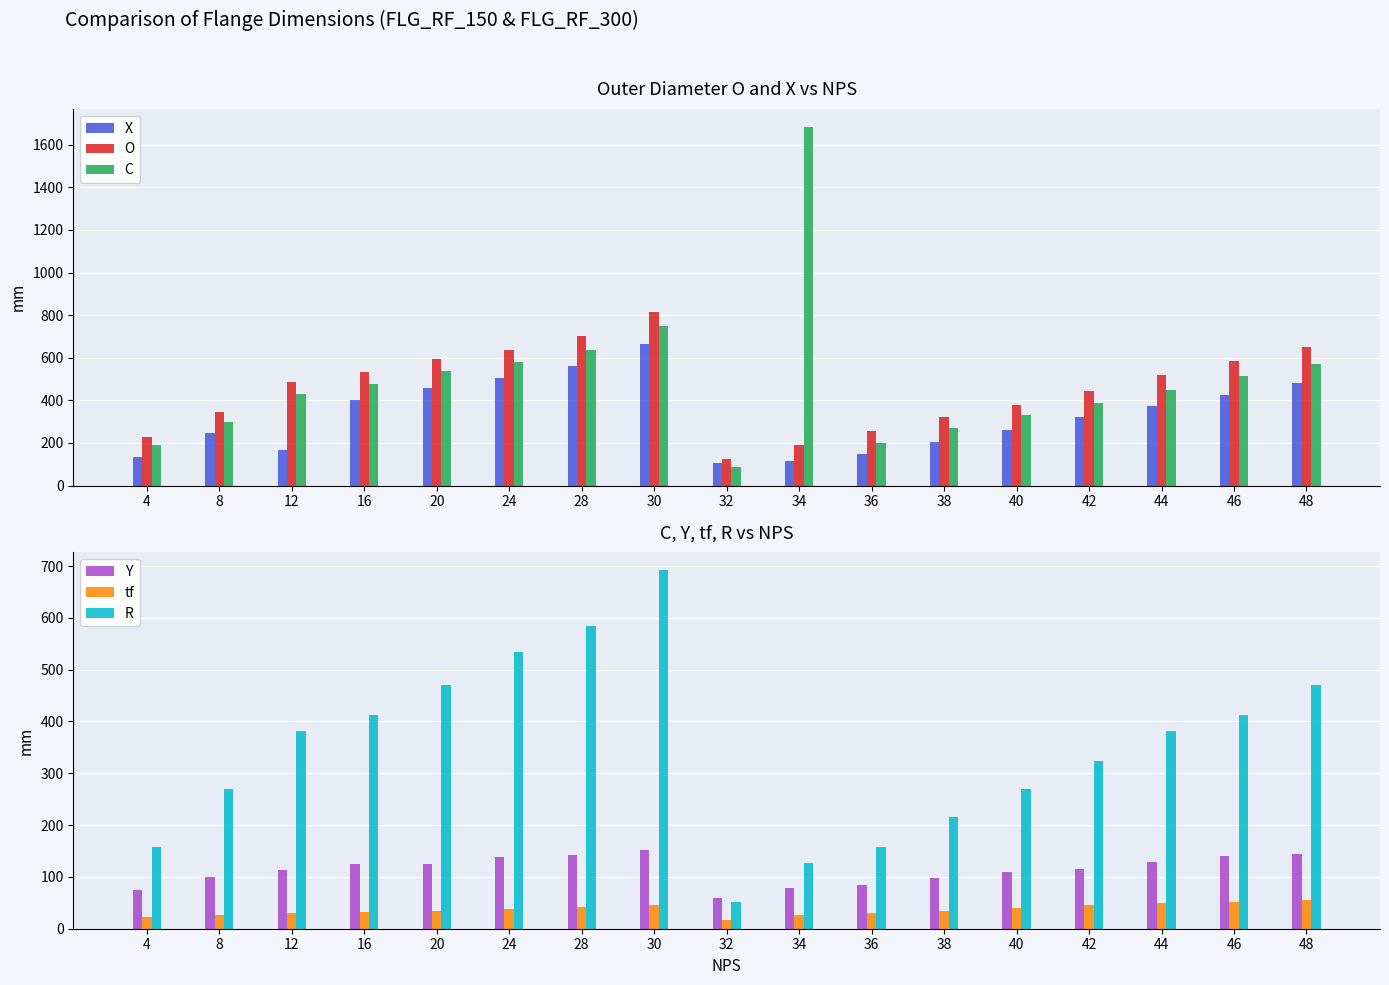

What are all the series names shown in the legend?

X, O, C, Y, tf, R